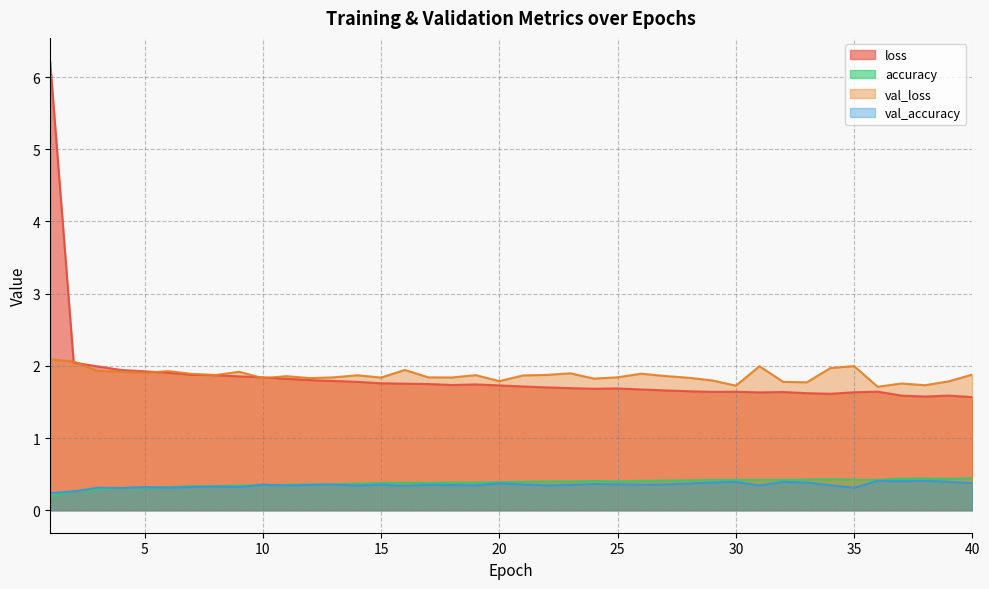

What is the value of the loss point at the 38th from the left?

1.6